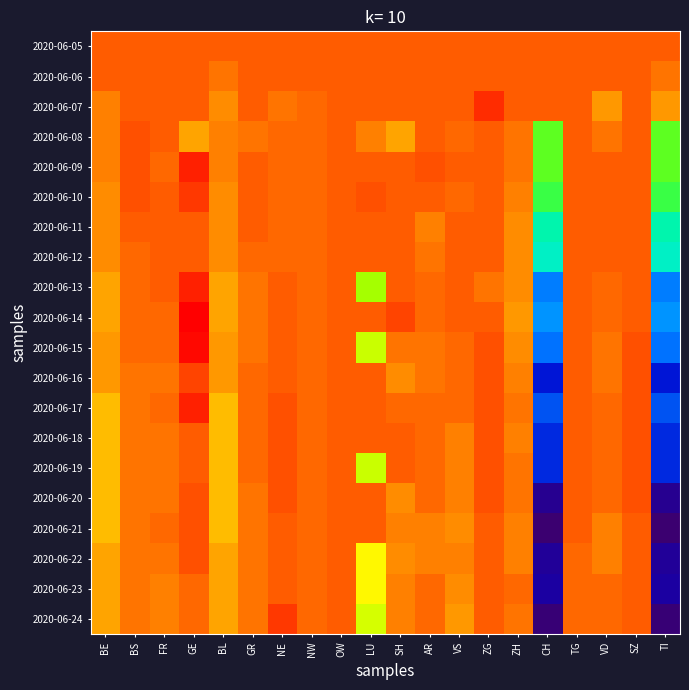

Reading left to right, list all the values displayed in this chart.

2020-06-05: BE=0	BS=0	FR=0	GE=0	BL=0	GR=0	NE=0	NW=0	OW=0	LU=0	SH=0	AR=0	VS=0	ZG=0	ZH=0	CH=0	TG=0	VD=0	SZ=0	TI=0
2020-06-06: BE=0	BS=0	FR=0	GE=0	BL=-2	GR=0	NE=0	NW=0	OW=0	LU=0	SH=0	AR=0	VS=0	ZG=0	ZH=0	CH=0	TG=0	VD=0	SZ=0	TI=-2
2020-06-07: BE=-3	BS=0	FR=0	GE=0	BL=-4	GR=0	NE=-2	NW=-1	OW=0	LU=0	SH=0	AR=0	VS=0	ZG=4	ZH=0	CH=0	TG=0	VD=-5	SZ=0	TI=-5
2020-06-08: BE=-3	BS=1	FR=0	GE=-6	BL=-3	GR=-2	NE=-1	NW=-1	OW=0	LU=-3	SH=-6	AR=0	VS=-1	ZG=0	ZH=-2	CH=-27	TG=0	VD=-2	SZ=0	TI=-27
2020-06-09: BE=-3	BS=1	FR=-1	GE=5	BL=-3	GR=0	NE=-1	NW=-1	OW=0	LU=0	SH=0	AR=1	VS=0	ZG=0	ZH=-2	CH=-27	TG=0	VD=0	SZ=0	TI=-27
2020-06-10: BE=-4	BS=1	FR=0	GE=3	BL=-4	GR=0	NE=-1	NW=-1	OW=0	LU=1	SH=0	AR=0	VS=-1	ZG=0	ZH=-3	CH=-30	TG=0	VD=0	SZ=0	TI=-30
2020-06-11: BE=-4	BS=0	FR=0	GE=0	BL=-4	GR=0	NE=-1	NW=-1	OW=0	LU=0	SH=0	AR=-3	VS=0	ZG=0	ZH=-4	CH=-39	TG=0	VD=0	SZ=0	TI=-39
2020-06-12: BE=-4	BS=-1	FR=0	GE=0	BL=-4	GR=-1	NE=-1	NW=-1	OW=0	LU=0	SH=0	AR=-2	VS=0	ZG=0	ZH=-4	CH=-41	TG=0	VD=0	SZ=0	TI=-41
2020-06-13: BE=-6	BS=-1	FR=0	GE=5	BL=-6	GR=-2	NE=0	NW=-1	OW=0	LU=-21	SH=0	AR=-1	VS=0	ZG=-2	ZH=-4	CH=-55	TG=0	VD=-1	SZ=0	TI=-55
2020-06-14: BE=-6	BS=-1	FR=-1	GE=8	BL=-6	GR=-2	NE=0	NW=-1	OW=0	LU=0	SH=2	AR=-1	VS=0	ZG=0	ZH=-5	CH=-53	TG=0	VD=-1	SZ=0	TI=-53
2020-06-15: BE=-5	BS=-1	FR=-1	GE=7	BL=-5	GR=-2	NE=0	NW=-1	OW=0	LU=-18	SH=-2	AR=-2	VS=-1	ZG=1	ZH=-4	CH=-56	TG=0	VD=-2	SZ=1	TI=-56
2020-06-16: BE=-5	BS=-2	FR=-2	GE=2	BL=-5	GR=-1	NE=0	NW=-1	OW=0	LU=0	SH=-4	AR=-2	VS=-1	ZG=1	ZH=-3	CH=-65	TG=0	VD=-2	SZ=1	TI=-65
2020-06-17: BE=-8	BS=-2	FR=-1	GE=5	BL=-8	GR=-1	NE=1	NW=-1	OW=0	LU=0	SH=-1	AR=-1	VS=-1	ZG=1	ZH=-2	CH=-59	TG=0	VD=-1	SZ=1	TI=-59
2020-06-18: BE=-8	BS=-2	FR=-2	GE=0	BL=-8	GR=-1	NE=1	NW=-1	OW=0	LU=0	SH=0	AR=-1	VS=-3	ZG=1	ZH=-3	CH=-63	TG=0	VD=-1	SZ=1	TI=-63
2020-06-19: BE=-8	BS=-2	FR=-2	GE=0	BL=-8	GR=-1	NE=1	NW=-1	OW=0	LU=-18	SH=0	AR=-1	VS=-3	ZG=1	ZH=-2	CH=-63	TG=0	VD=-1	SZ=1	TI=-63
2020-06-20: BE=-8	BS=-2	FR=-2	GE=1	BL=-8	GR=-2	NE=1	NW=-1	OW=0	LU=0	SH=-4	AR=-1	VS=-3	ZG=1	ZH=-2	CH=-74	TG=0	VD=-1	SZ=1	TI=-74
2020-06-21: BE=-8	BS=-2	FR=-1	GE=1	BL=-8	GR=-2	NE=0	NW=-1	OW=0	LU=0	SH=-3	AR=-3	VS=-4	ZG=0	ZH=-3	CH=-78	TG=0	VD=-3	SZ=0	TI=-78
2020-06-22: BE=-6	BS=-2	FR=-2	GE=1	BL=-6	GR=-2	NE=0	NW=-1	OW=0	LU=-13	SH=-4	AR=-3	VS=-3	ZG=0	ZH=-3	CH=-73	TG=-1	VD=-3	SZ=0	TI=-73
2020-06-23: BE=-6	BS=-2	FR=-3	GE=-1	BL=-6	GR=-2	NE=0	NW=-1	OW=0	LU=-13	SH=-3	AR=-1	VS=-4	ZG=0	ZH=-1	CH=-72	TG=-1	VD=-1	SZ=0	TI=-72
2020-06-24: BE=-6	BS=-2	FR=-3	GE=-1	BL=-6	GR=-2	NE=3	NW=-1	OW=0	LU=-17	SH=-3	AR=-1	VS=-5	ZG=0	ZH=-2	CH=-77	TG=-1	VD=-1	SZ=0	TI=-77